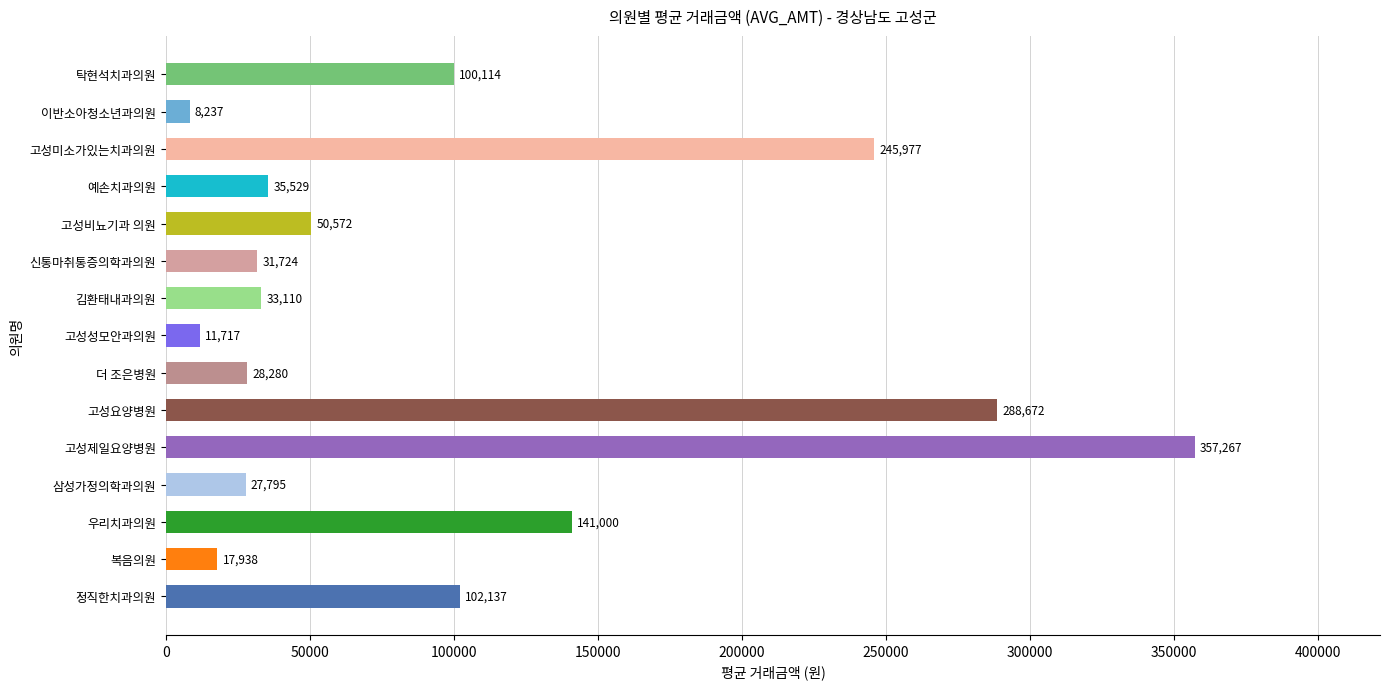

Reading bottom to top, extract all data points from this chart.

정직한치과의원=102137	복음의원=17938	우리치과의원=141000	삼성가정의학과의원=27795	고성제일요양병원=357267	고성요양병원=288672	더 조은병원=28280	고성성모안과의원=11717	김환태내과의원=33110	신통마취통증의학과의원=31724	고성비뇨기과 의원=50572	예손치과의원=35529	고성미소가있는치과의원=245977	이반소아청소년과의원=8237	탁현석치과의원=100114